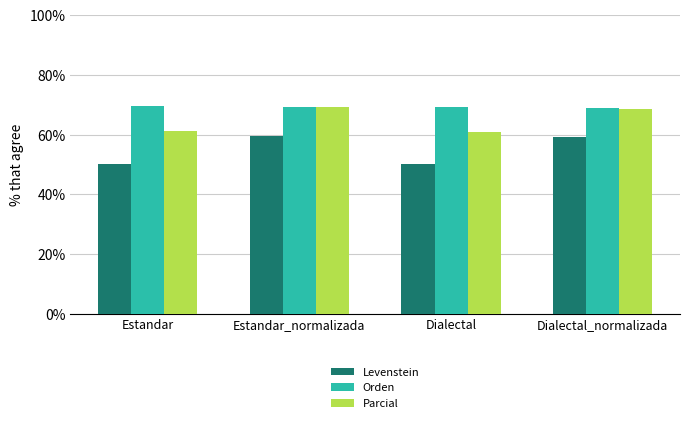

Which series has the widest spread of values?

Levenstein